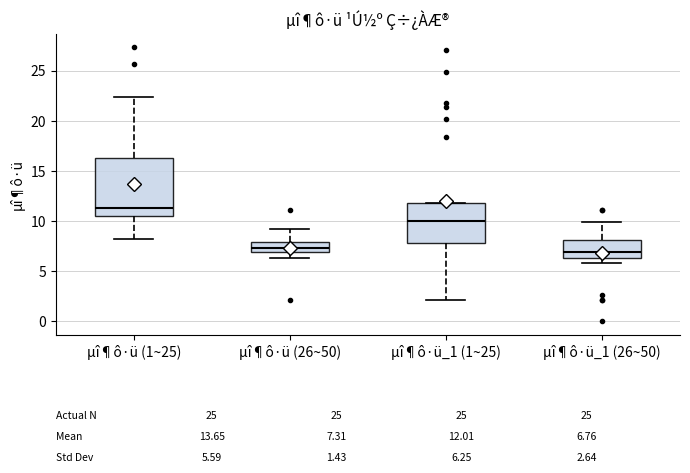

Which box is the tallest, from its lower edge to its upper edge?

µî¶ô·ü (1~25)